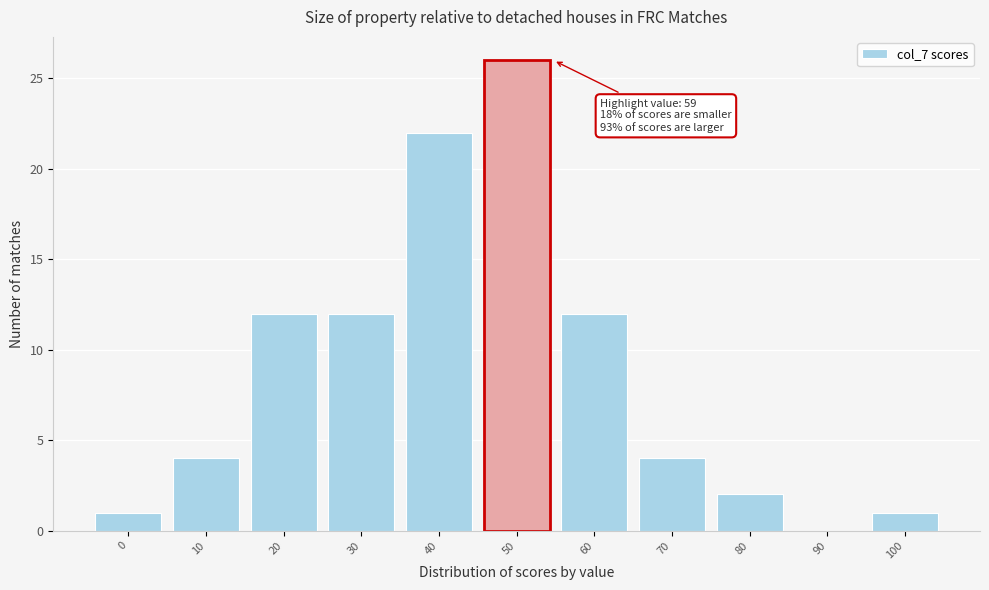

Reading left to right, what are all the values shown in this chart?

0=1	10=4	20=12	30=12	40=22	50=26	60=12	70=4	80=2	90=0	100=1